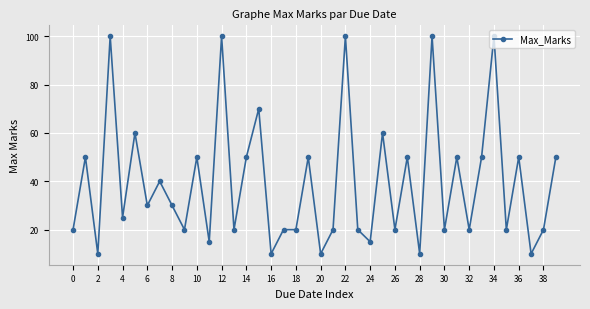

What is the sum of all values?

1585